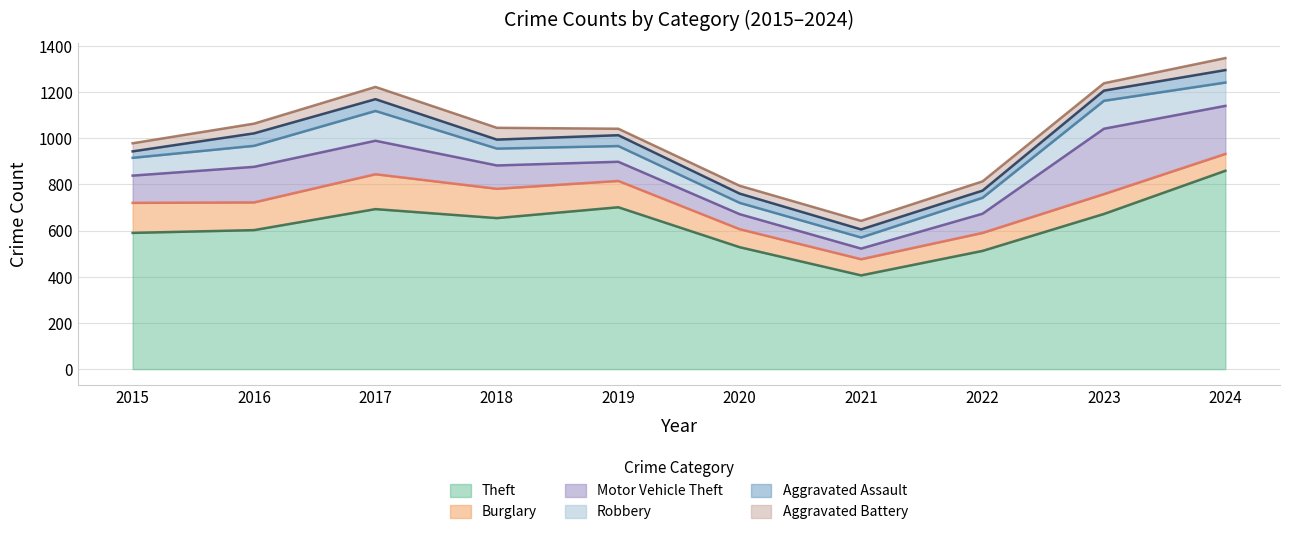

What is the spread (max minus min) of values at 2020?

494